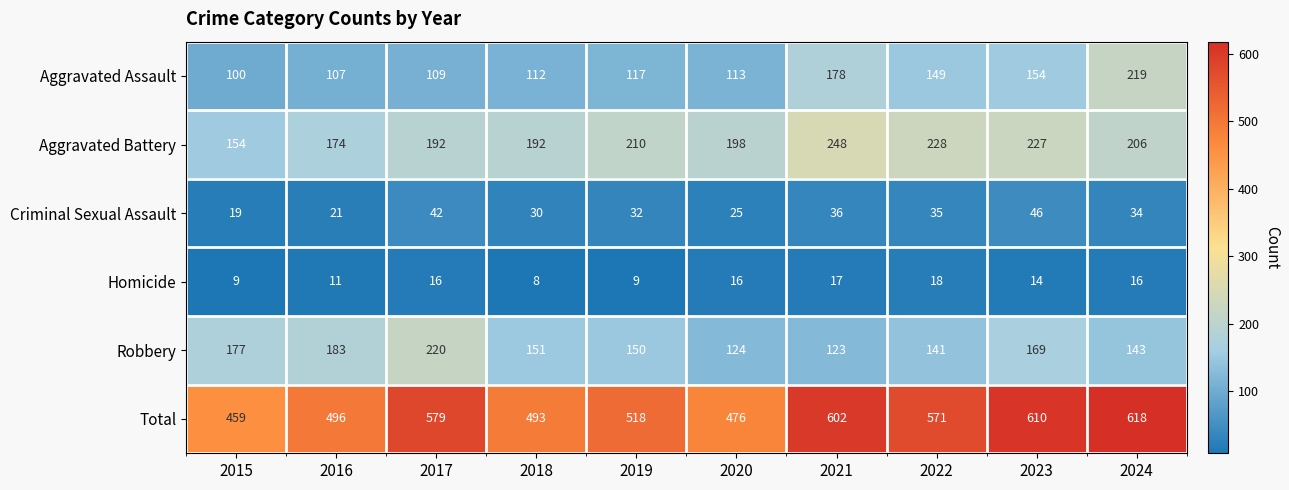

What is the difference between the highest and lowest values at 2021?

585